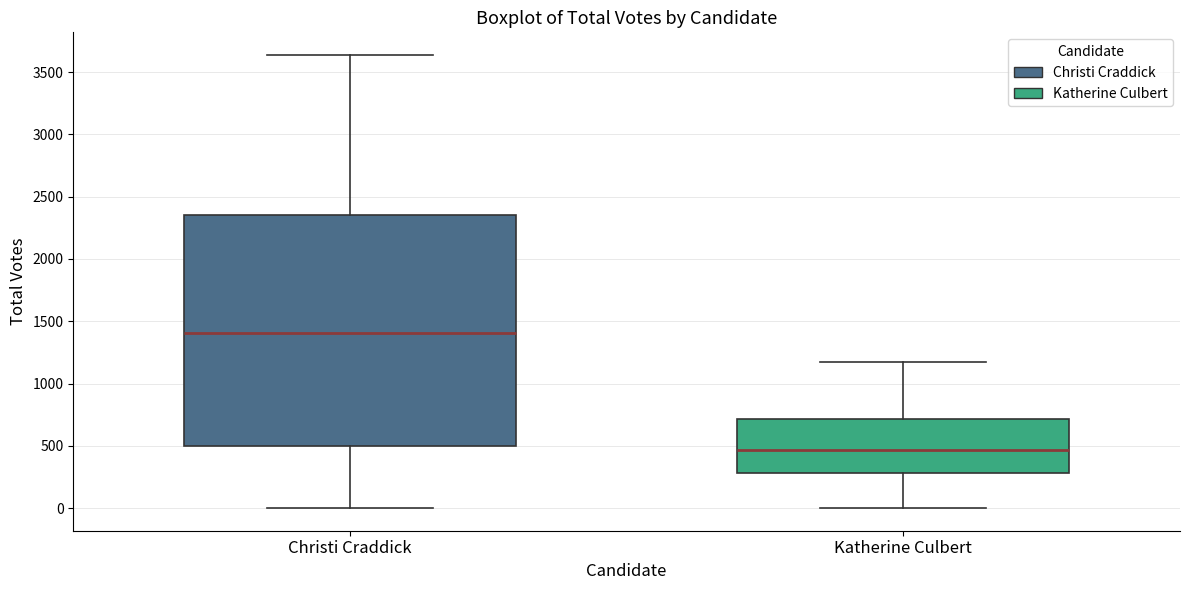

Reading left to right, transcribe this box plot: for each box, give where its median line is, the range the box spans, and where its two whiskers end, as read against the y-axis. The values are not printed on the chart, so give them approximately, as read against the axis.

Christi Craddick: median 1400, box 500 to 2350, whiskers 0 to 3650
Katherine Culbert: median 450, box 300 to 700, whiskers 0 to 1150